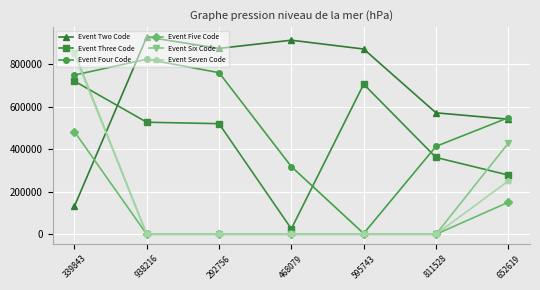

What is the label of the 4th point from the left?

468079